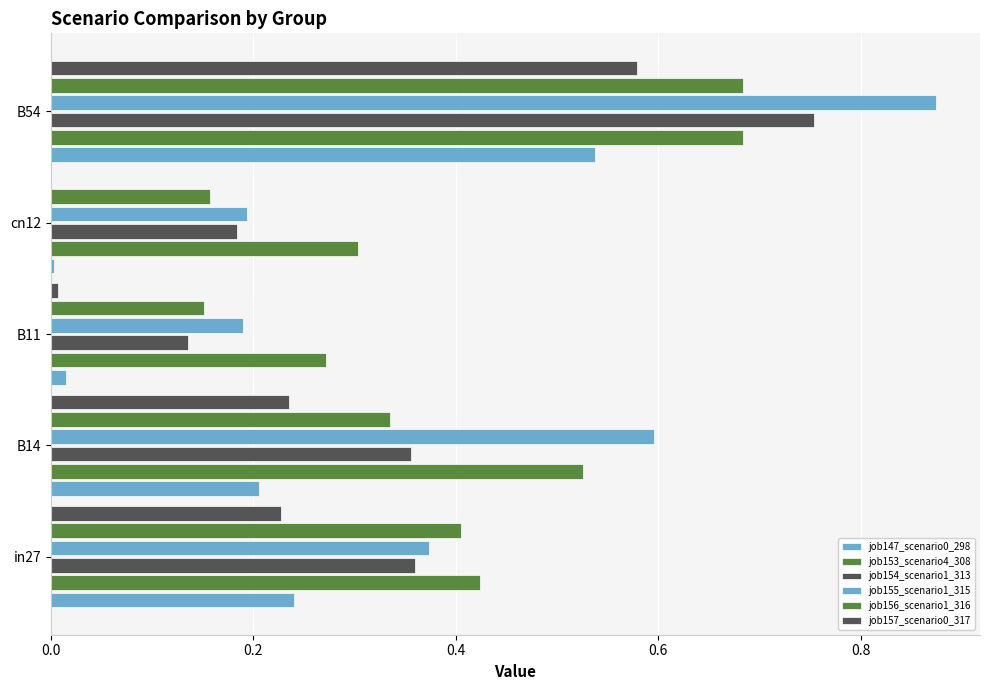

What is the average value of the job155_scenario1_315 series?

0.4